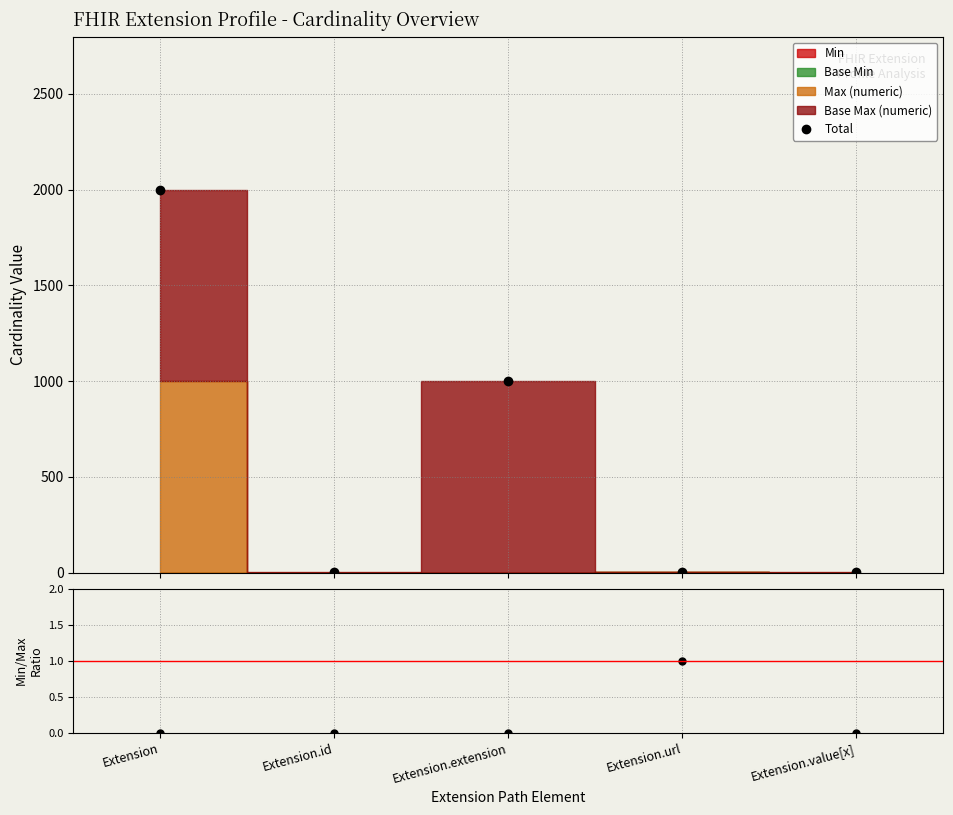

In Total, how many points are higher than both neighbors (excluding endpoints)?

1